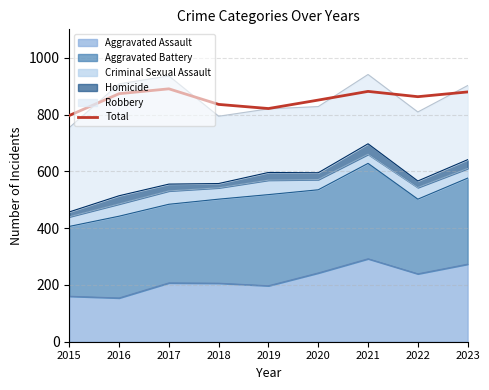

What is the value of the 6th point from the left?

850.9